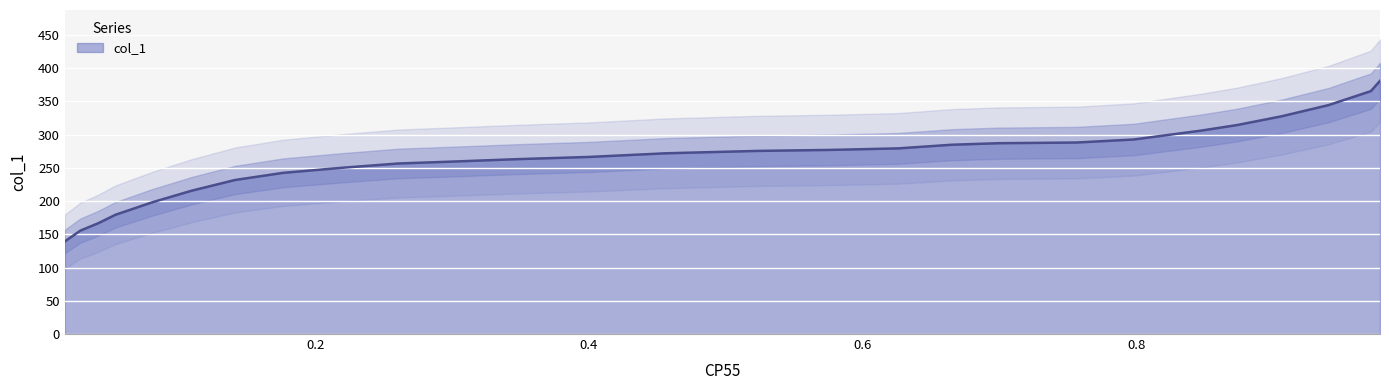

What is the greatest value displayed?

381.0